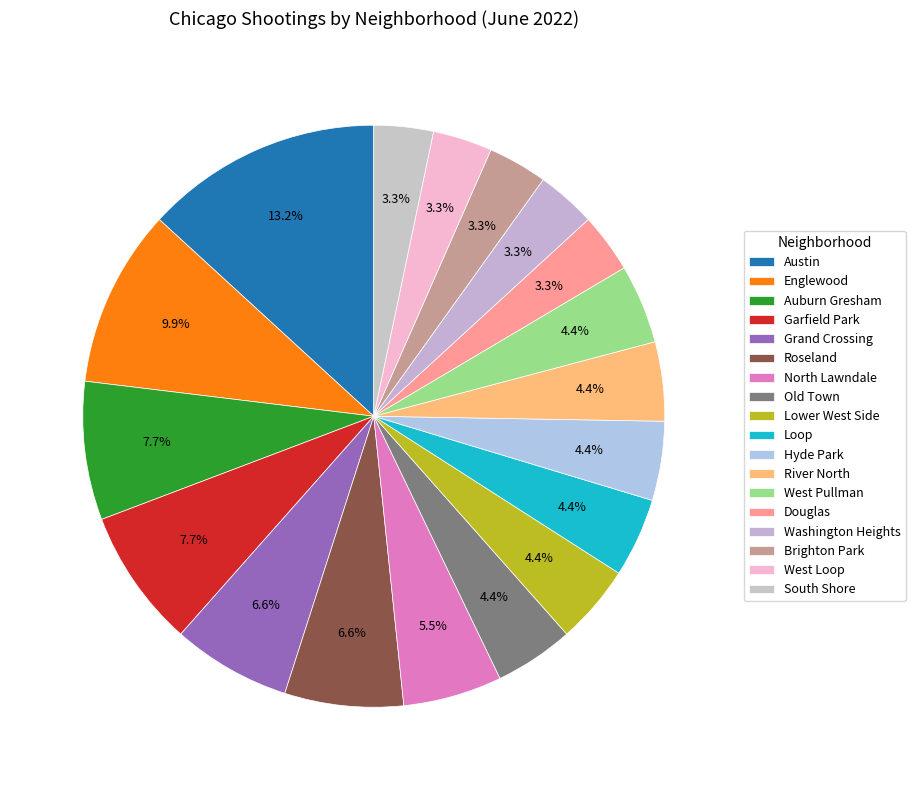

Combined, what portion of the pie is River North and Lower West Side?

8.8%